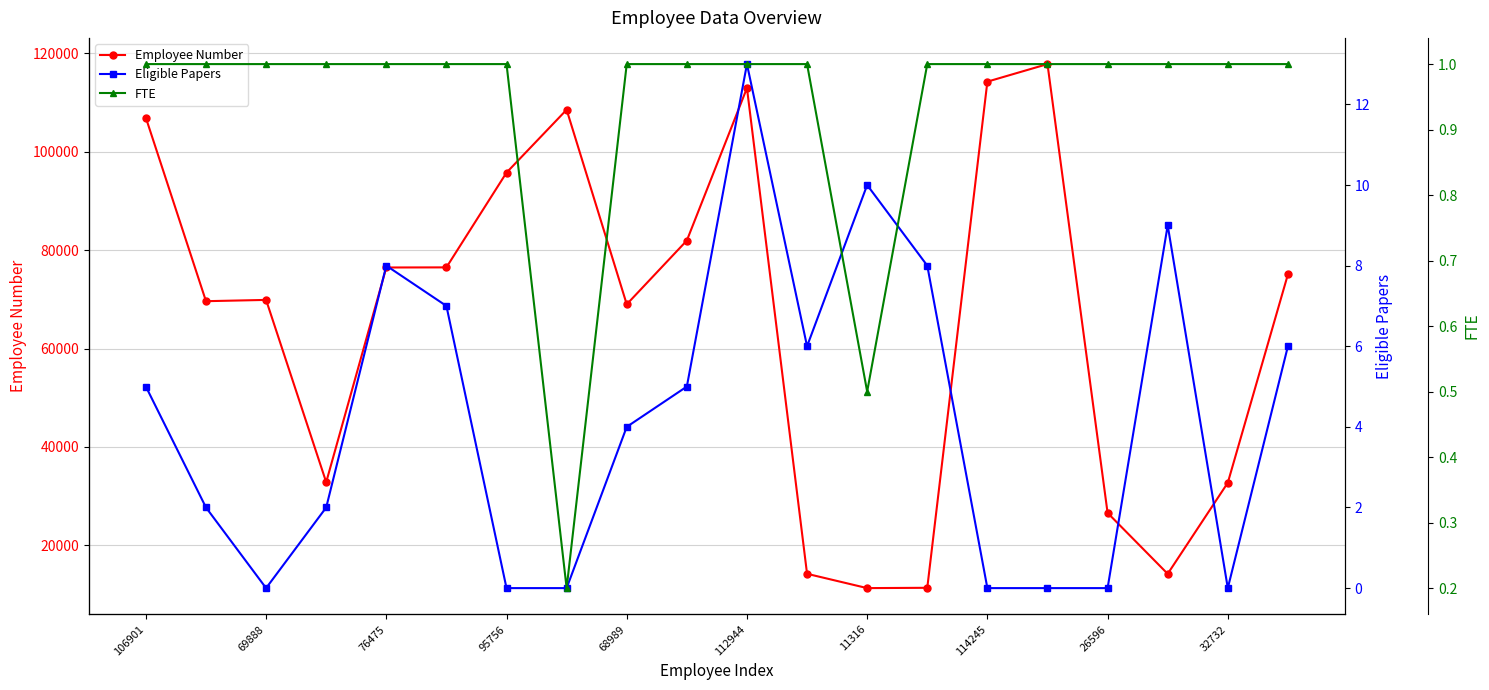

Rank the series by their maximum value, from lowest to highest.

FTE, Eligible Papers, Employee Number